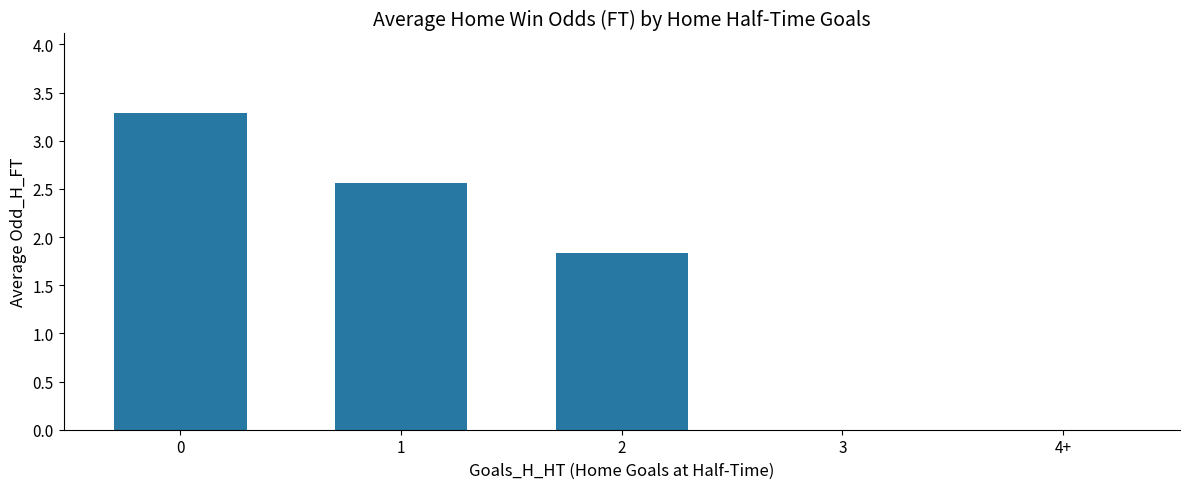

What is the sum of the values at 1 and 4+?

2.6